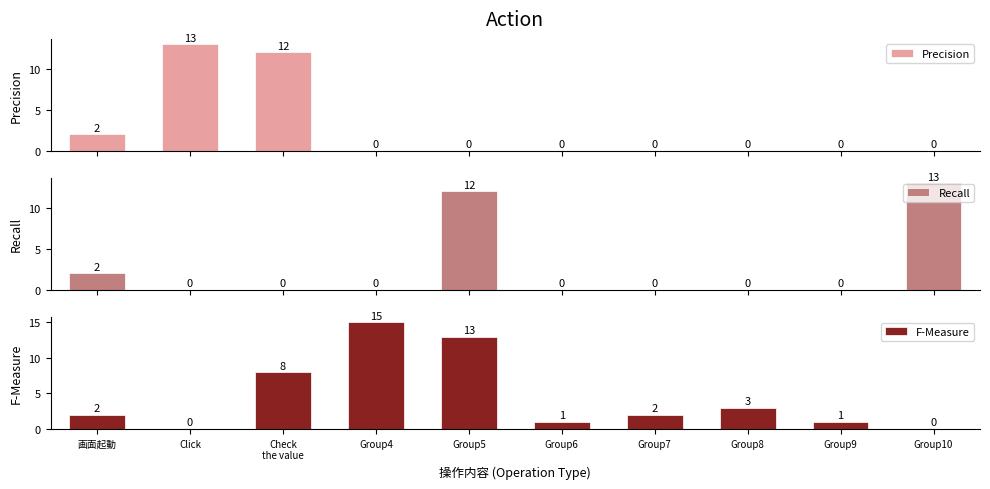

List the series in order of their peak value, highest first.

F-Measure, Precision, Recall